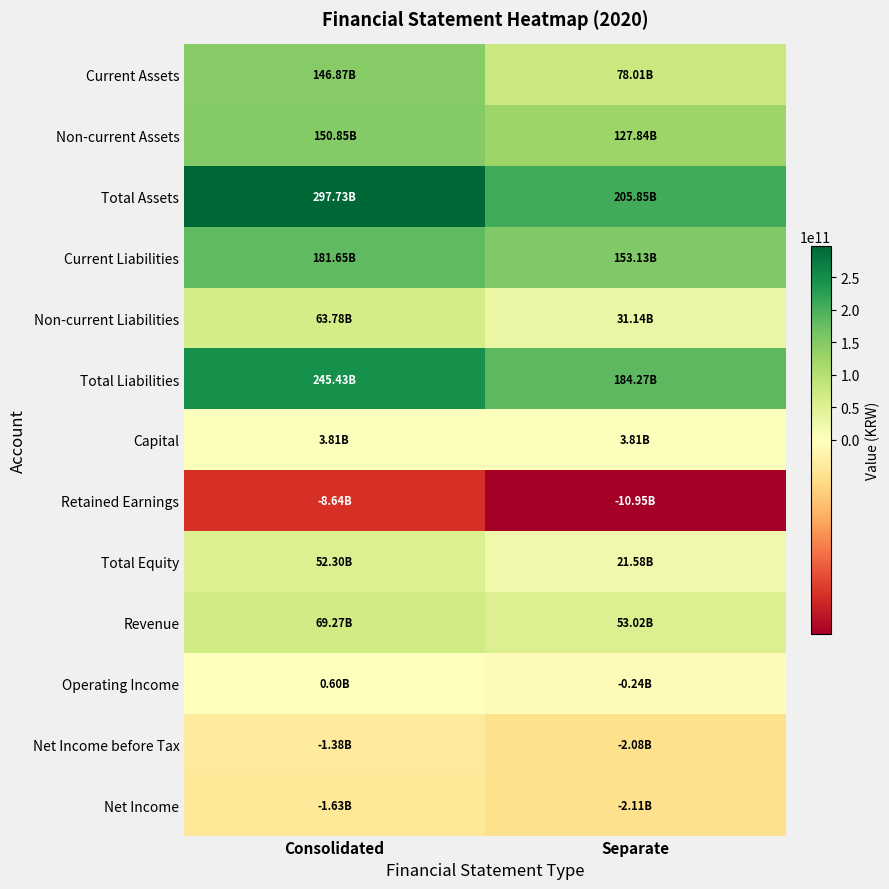

How many series are shown in this chart?

13